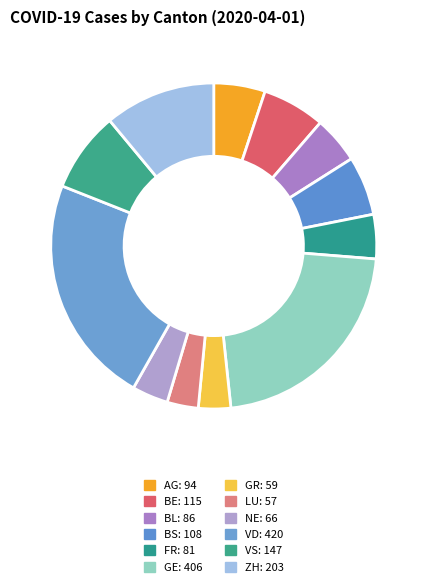

How many segments does this pie chart have?

12